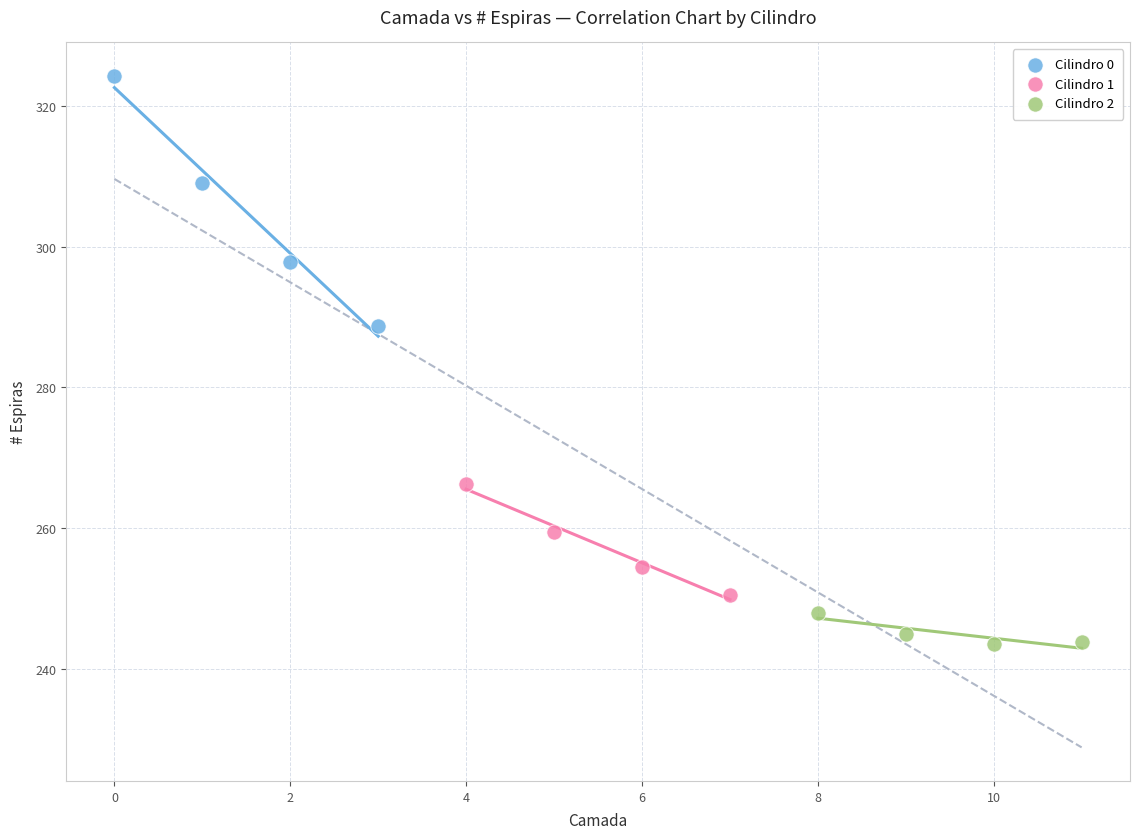

Which series contains the highest Y value?

Cilindro 0